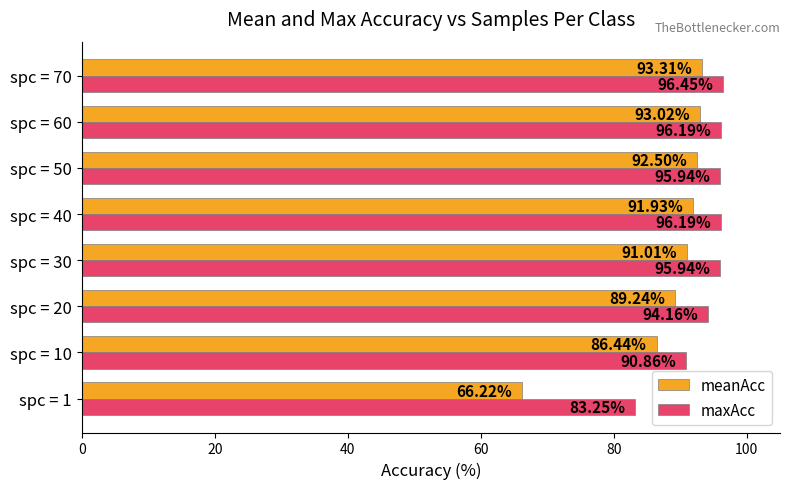

Rank the series at spc = 60 from highest to lowest value.

maxAcc, meanAcc